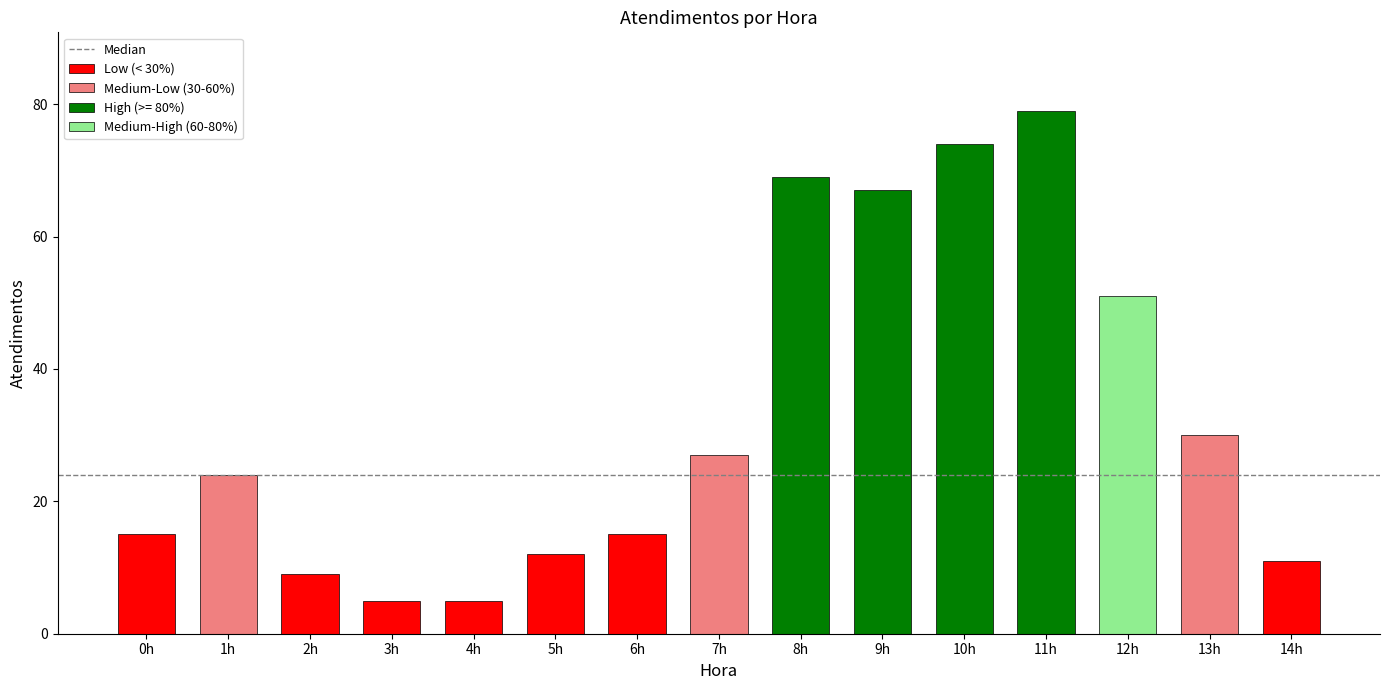

Between 10h and 11h, which is larger?

11h